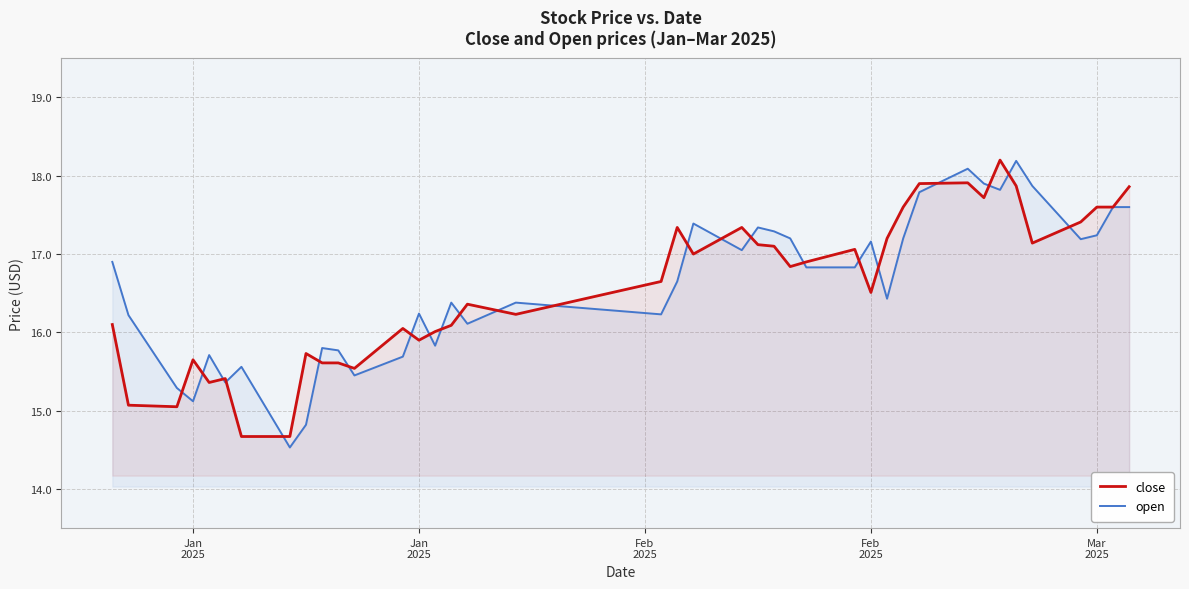

What is the difference between the second highest and minimum values in the open series?

3.6